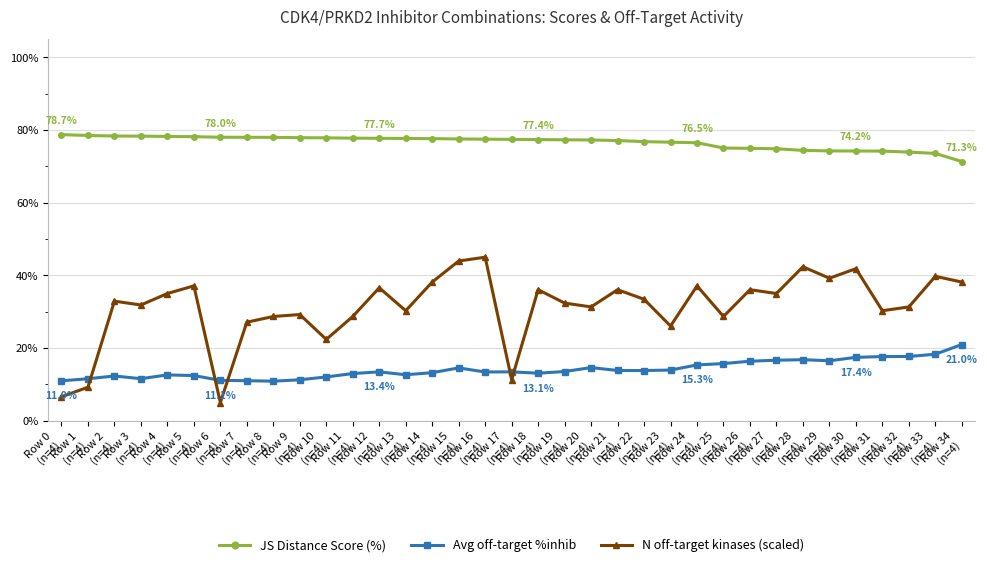

List the series in order of their overall mean, lowest first.

Avg off-target %inhib, N off-target kinases (scaled), JS Distance Score (%)